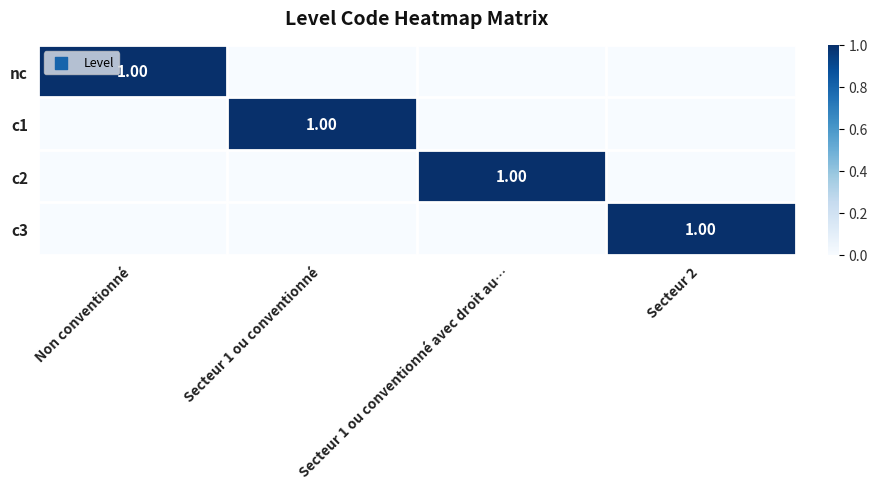

What is the difference between the maximum and minimum values in the c3 series?

1